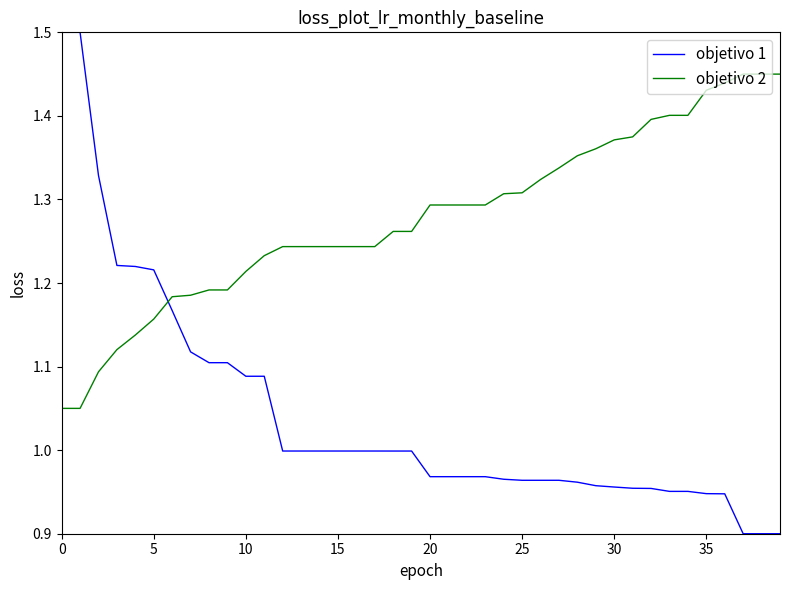

Which series has the widest spread of values?

objetivo 1